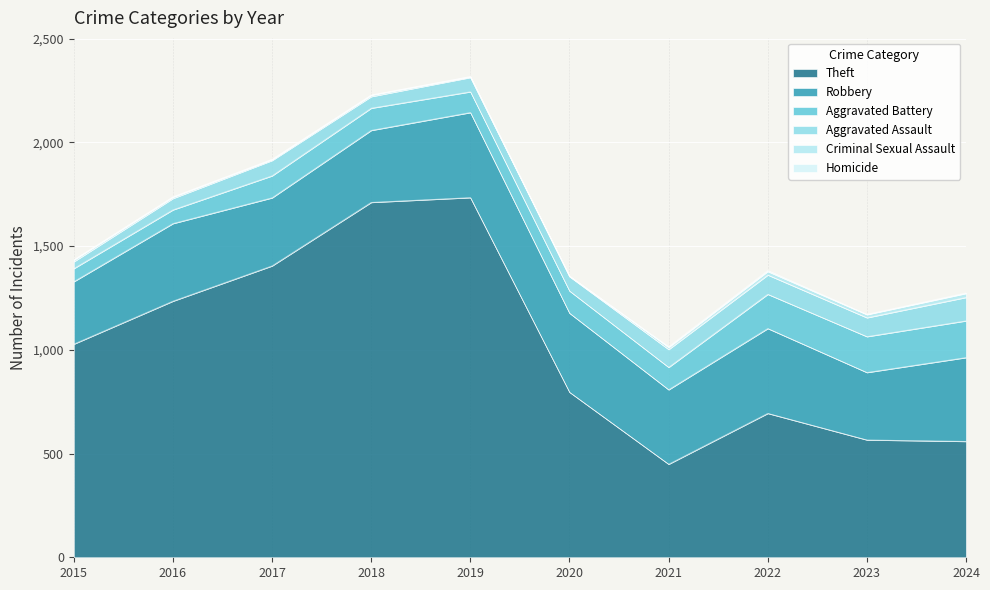

List the labels in order of Homicide value, smallest first.

2015, 2016, 2017, 2018, 2019, 2020, 2023, 2024, 2021, 2022